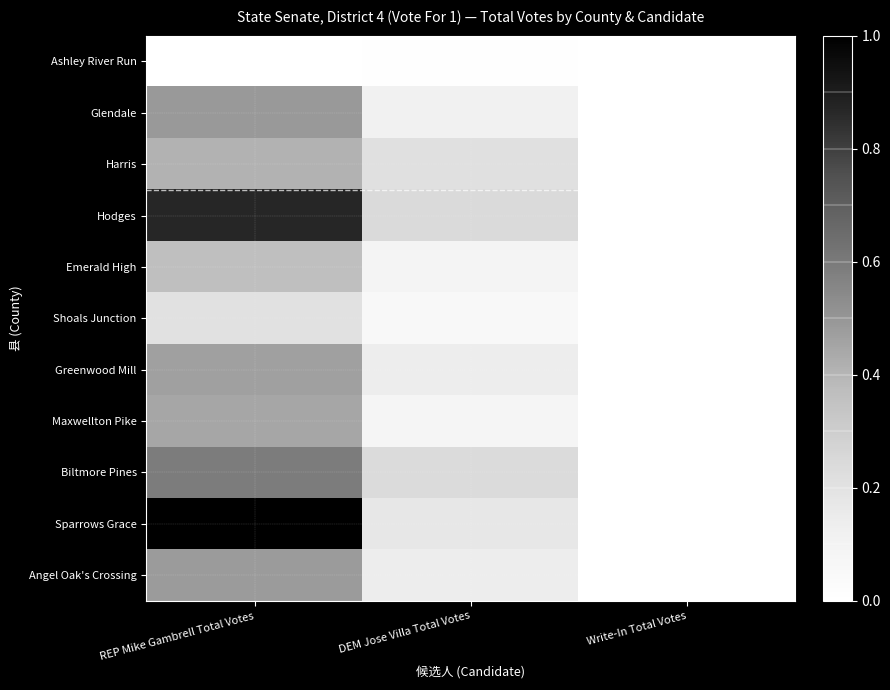

Which series changed the most between REP Mike Gambrell Total Votes and DEM Jose Villa Total Votes?

Sparrows Grace